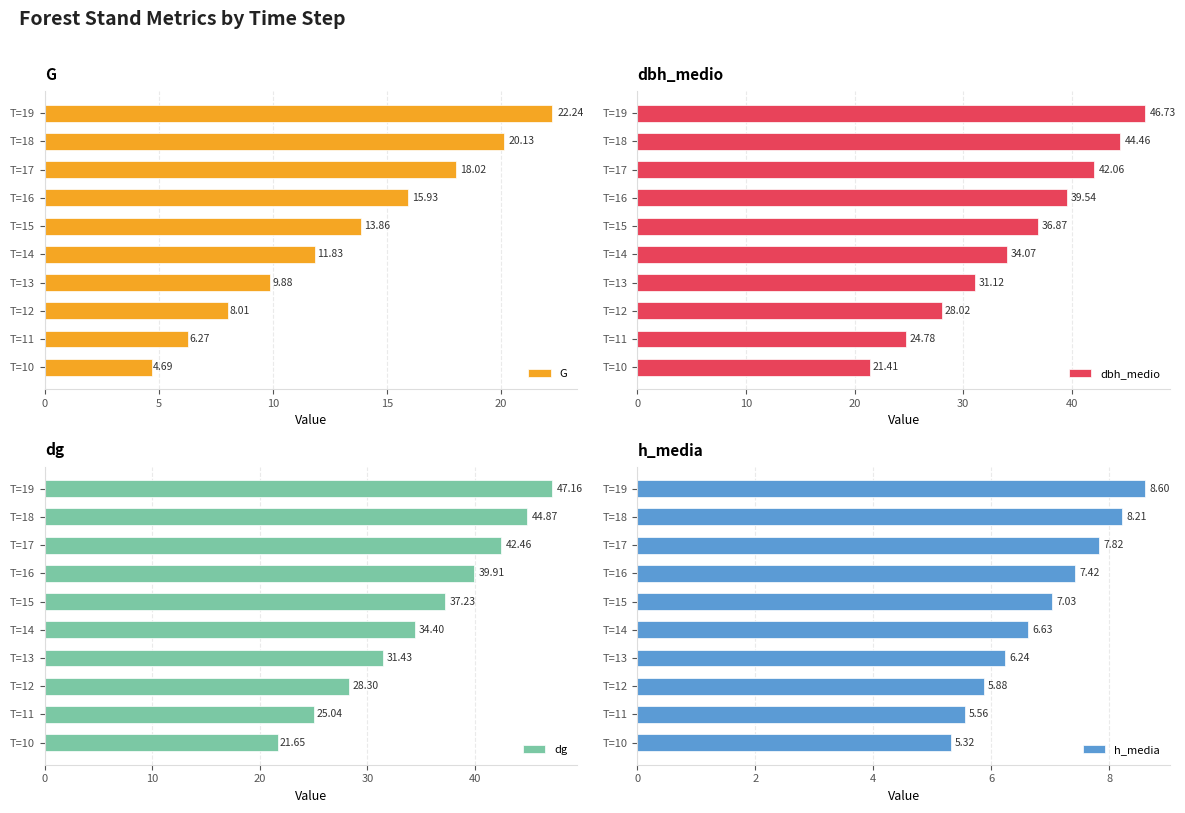

How many bars are there in each group?

4